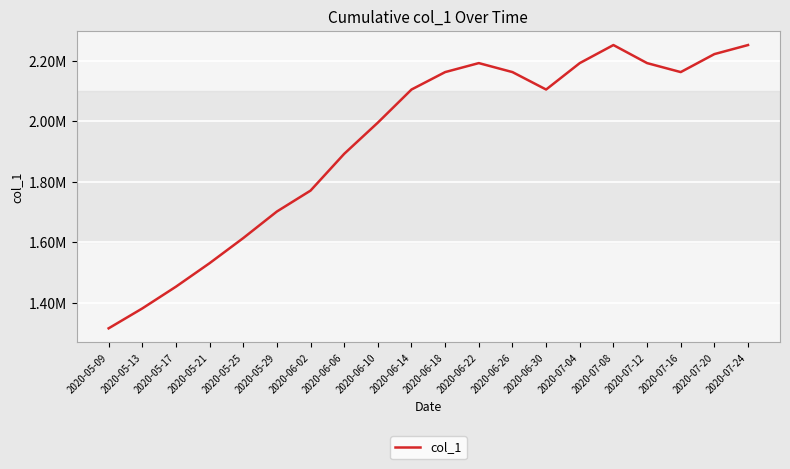

The chart shows a value of 1701853.6 at 2020-05-29. True or false?

True